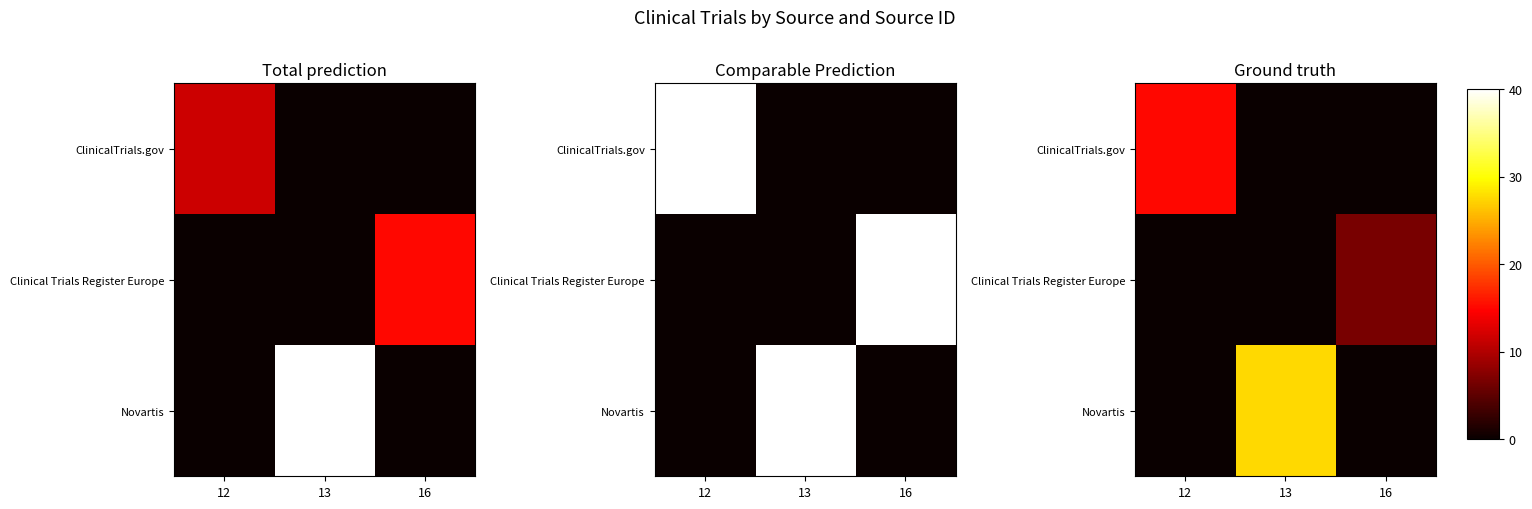

What is the total value across all series at 12?

15.1